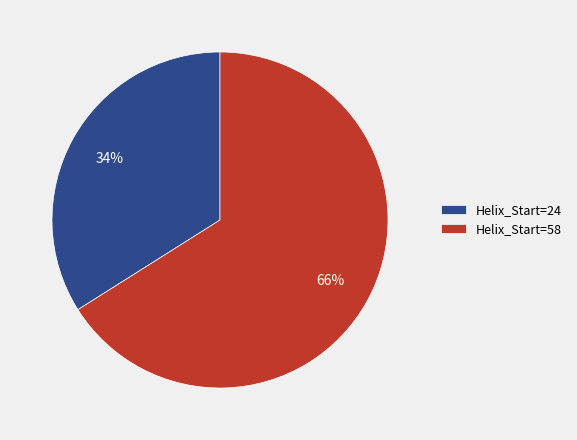

To the nearest percent, what portion does Helix_Start=58 represent?

66%